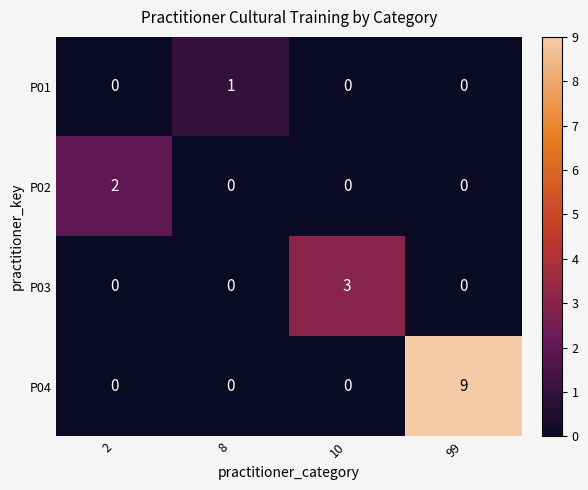

The value of P01 at 2 is 0. True or false?

True